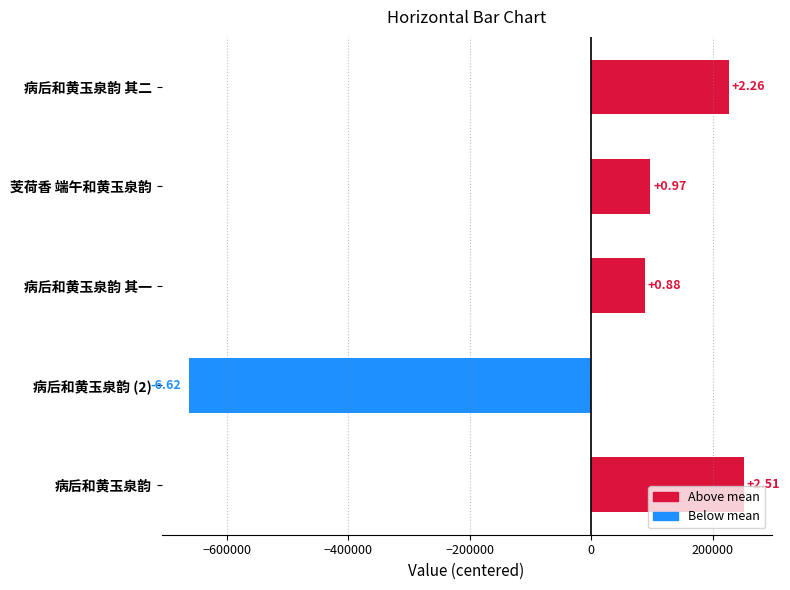

Are the bars horizontal?

Yes